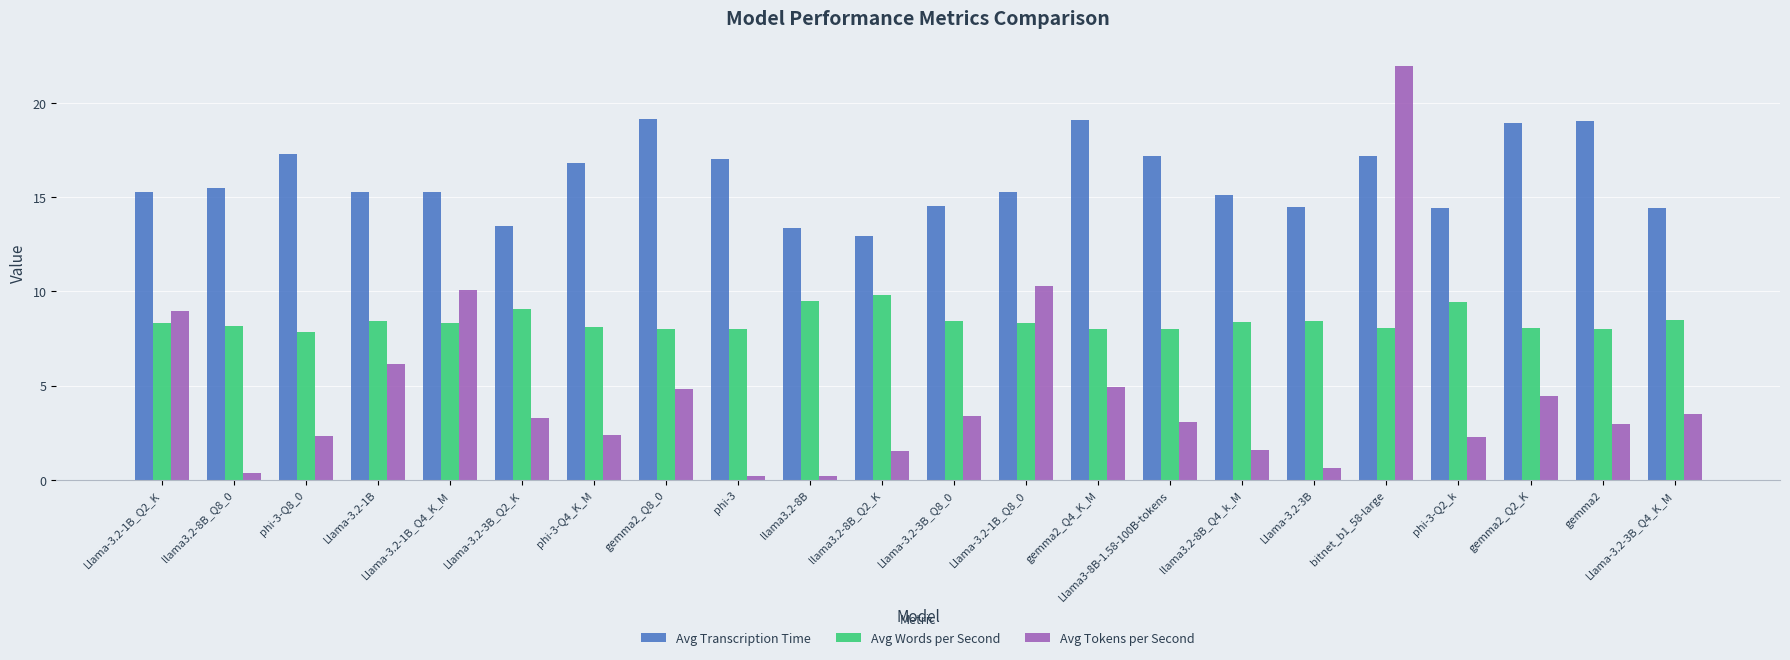

How many data points does each series have?

22